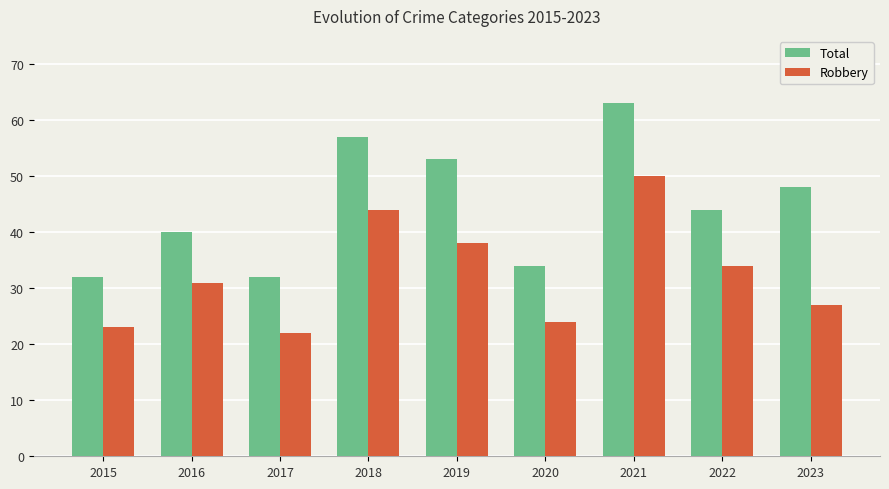

Is the value of Robbery at 2021 greater than the value of Total at 2020?

Yes